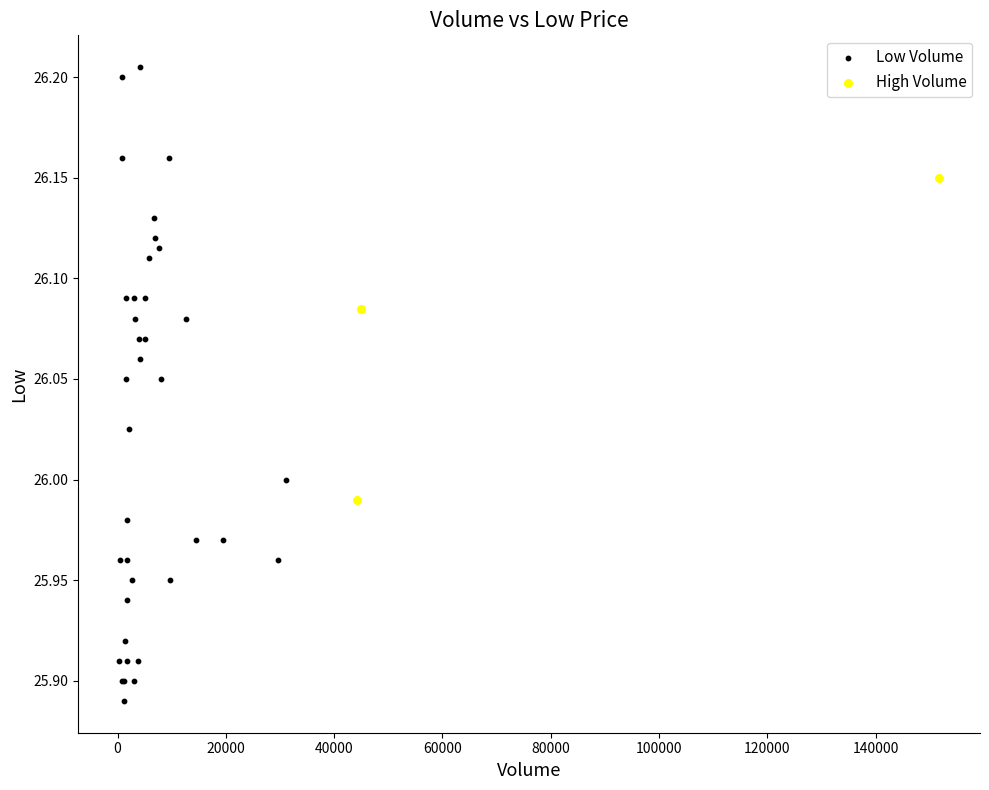

Which series has the largest Y range (max minus min)?

Low Volume